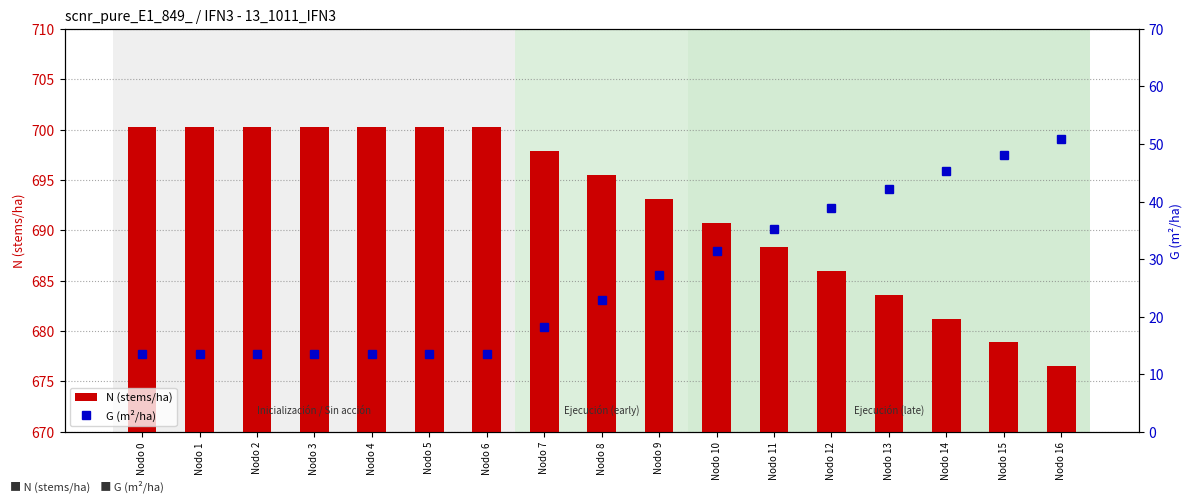

Which series has the largest total across all categories?

N (stems/ha)